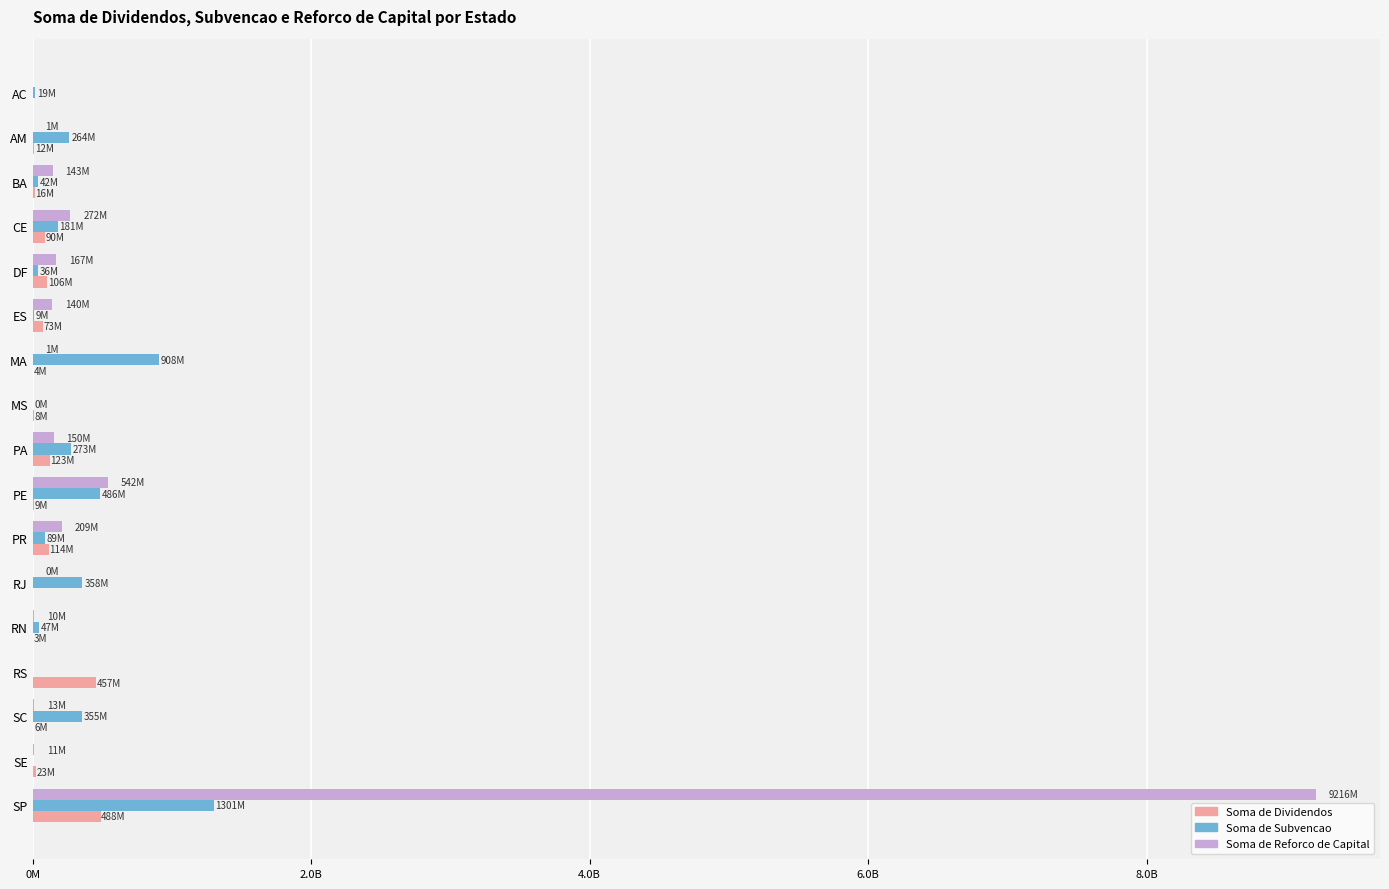

What are all the series names shown in the legend?

Soma de Dividendos, Soma de Subvencao, Soma de Reforco de Capital